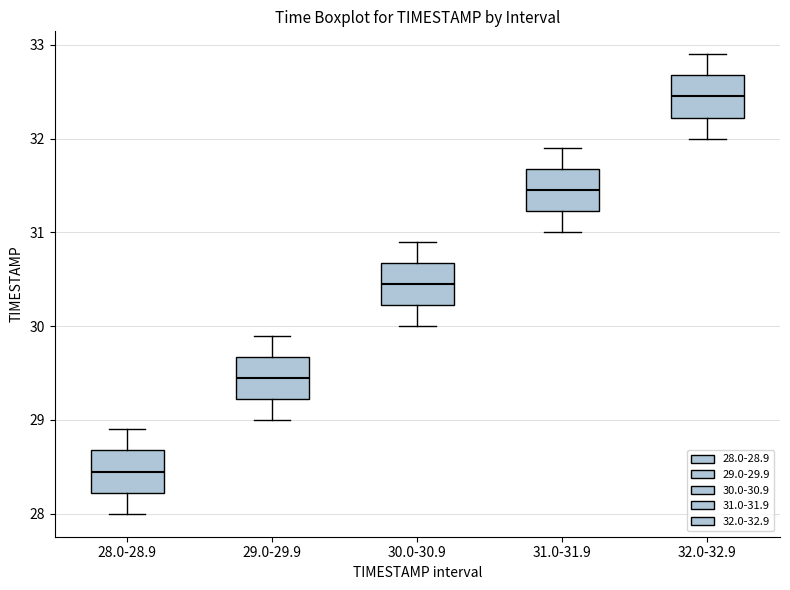

Reading left to right, transcribe this box plot: for each box, give where its median line is, the range the box spans, and where its two whiskers end, as read against the y-axis. The values are not printed on the chart, so give them approximately, as read against the axis.

28.0-28.9: median 28.5, box 28.2 to 28.7, whiskers 28.0 to 28.9
29.0-29.9: median 29.5, box 29.2 to 29.7, whiskers 29.0 to 29.9
30.0-30.9: median 30.5, box 30.2 to 30.7, whiskers 30.0 to 30.9
31.0-31.9: median 31.5, box 31.2 to 31.7, whiskers 31.0 to 31.9
32.0-32.9: median 32.5, box 32.2 to 32.7, whiskers 32.0 to 32.9